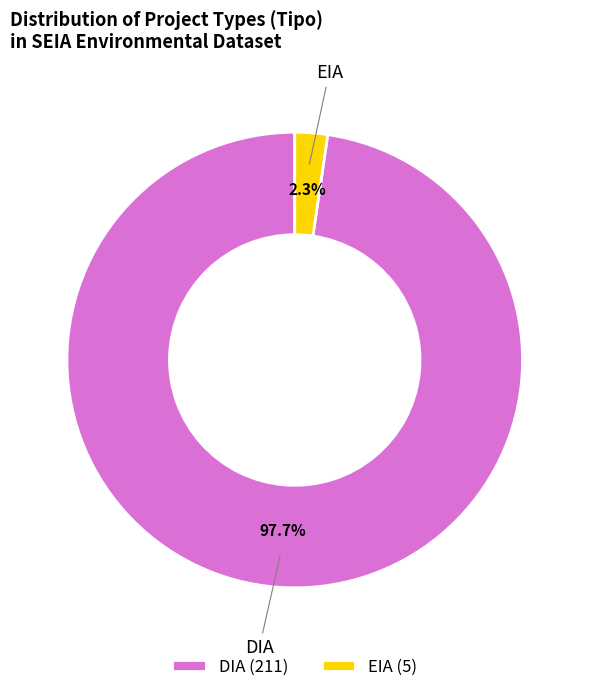

How much of the chart is everything except EIA?

97.7%